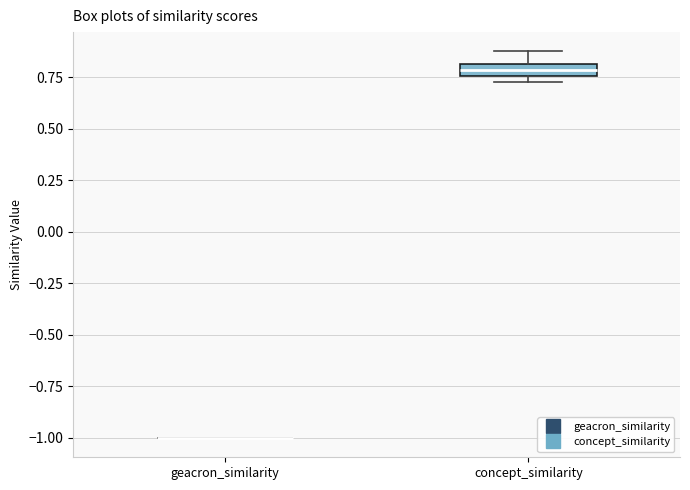

Which box is the tallest, from its lower edge to its upper edge?

concept_similarity